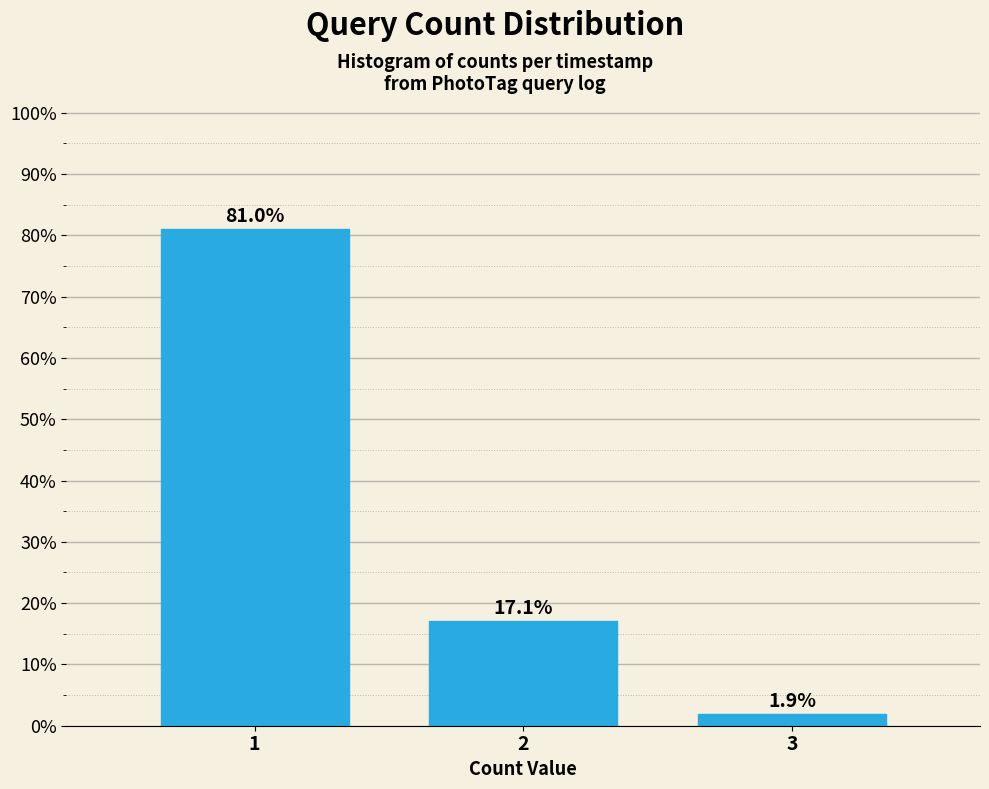

Reading left to right, transcribe all the data shown in this chart.

1=81.0	2=17.1	3=1.9